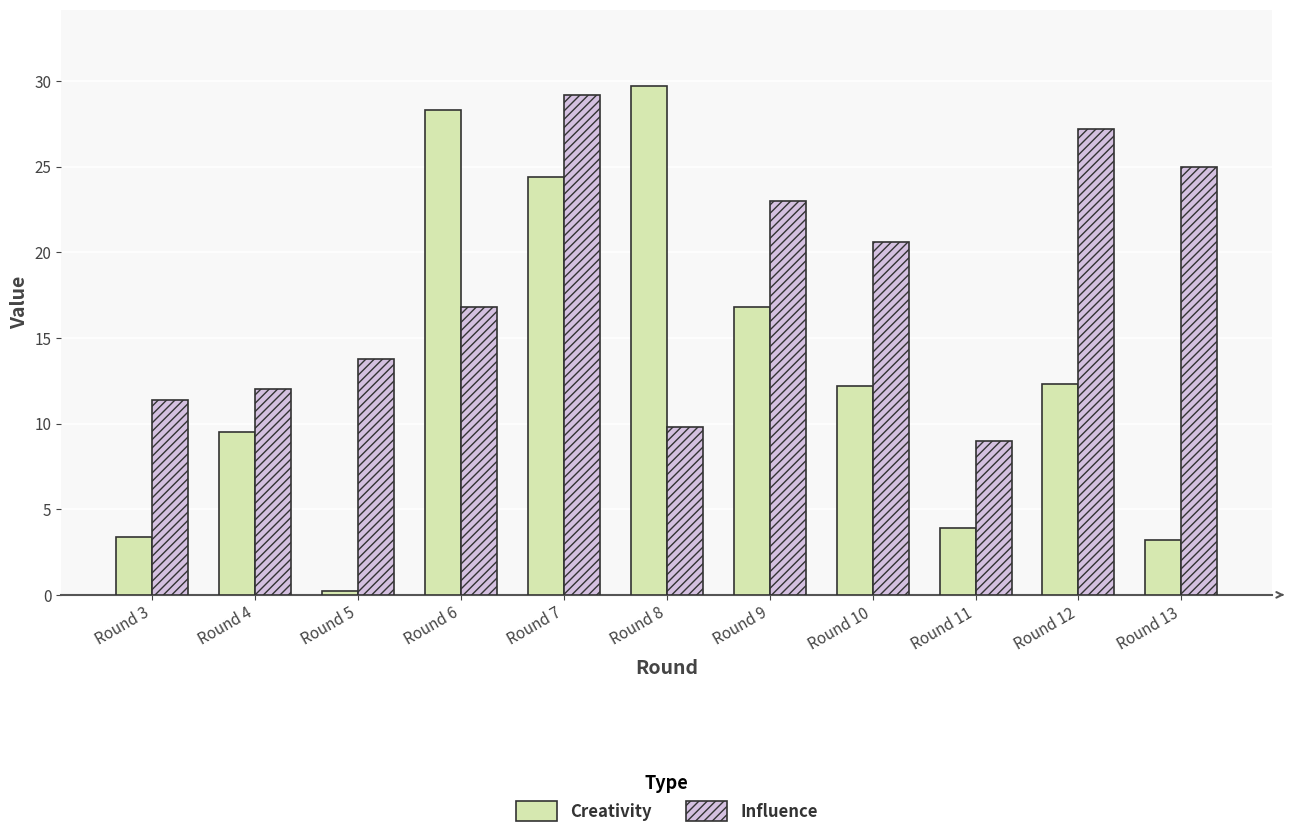

Does the chart contain any negative values?

No